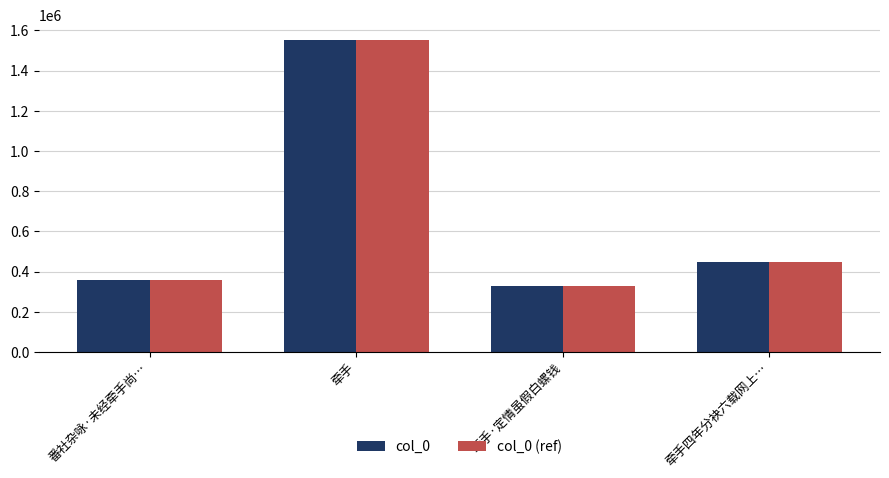

Is it true that col_0 (ref) equals 167327 at 牵手四年分袂六载网上…?

False